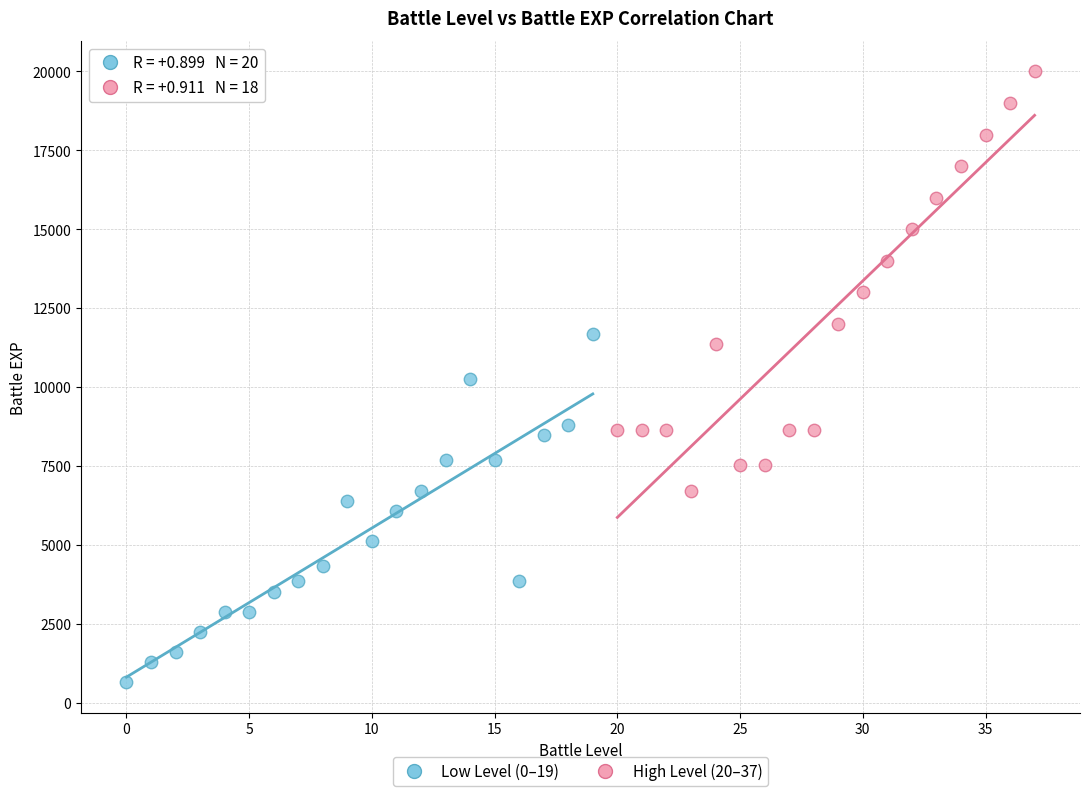

Which series reaches the minimum Y coordinate?

Low Level (0–19)